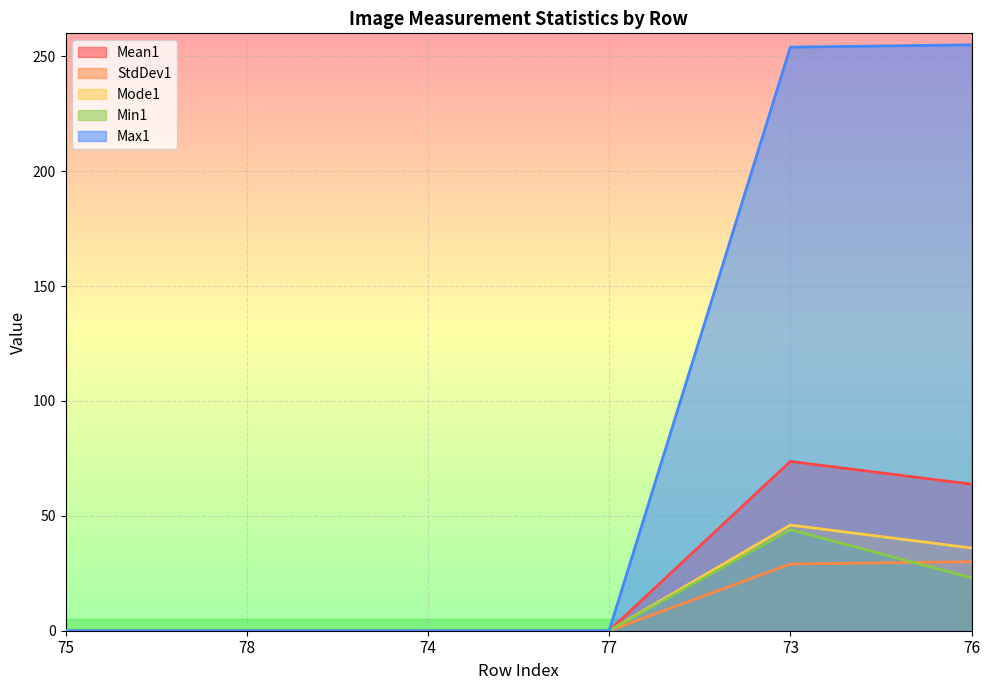

Reading right to left, list all the values displayed in this chart.

Mean1: 76=63.8	73=73.7	77=0.0	74=0.0	78=0.0	75=0.0
StdDev1: 76=30.1	73=29.0	77=0.0	74=0.0	78=0.0	75=0.0
Mode1: 76=36.0	73=46.0	77=0.0	74=0.0	78=0.0	75=0.0
Min1: 76=23.0	73=44.0	77=0.0	74=0.0	78=0.0	75=0.0
Max1: 76=255.0	73=254.0	77=0.0	74=0.0	78=0.0	75=0.0